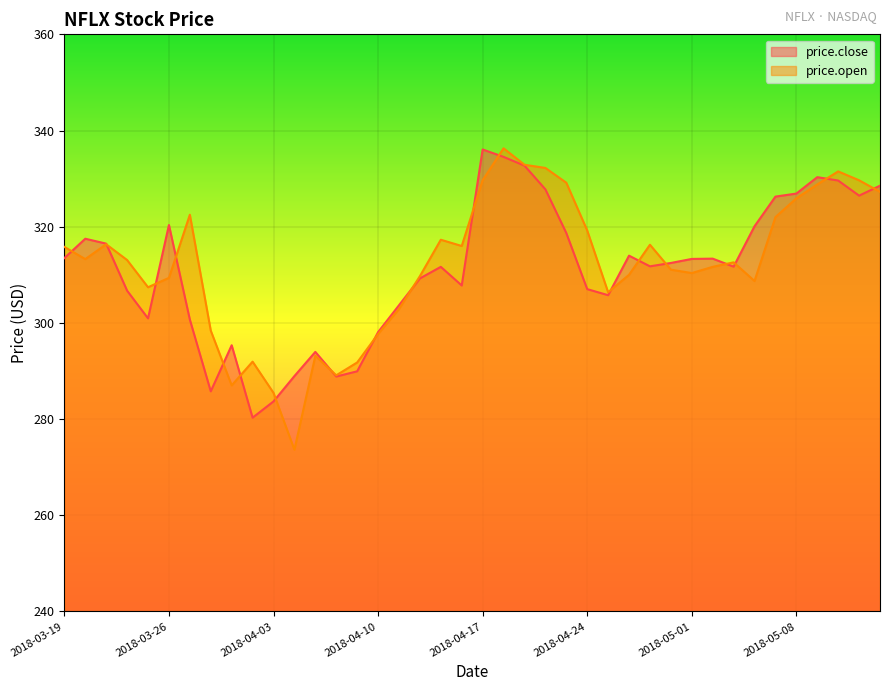

Reading right to left, list all the values displayed in this chart.

price.close: 328.5	326.5	329.6	330.3	326.9	326.3	320.1	311.7	313.4	313.3	312.5	311.8	314.0	305.8	307.0	318.7	327.8	332.7	334.5	336.1	307.8	311.6	309.2	303.7	298.1	289.9	288.9	294.0	288.9	283.7	280.3	295.4	285.8	300.7	320.4	300.9	306.7	316.5	317.5	313.5
price.open: 327.2	329.6	331.5	328.8	325.9	322.0	308.7	312.6	311.6	310.4	311.1	316.2	310.0	306.4	319.2	329.1	332.2	332.9	336.3	329.7	316.0	317.3	309.7	302.9	297.7	291.8	289.1	293.1	273.6	285.5	291.9	287.0	298.4	322.5	309.4	307.4	313.1	316.4	313.3	315.8